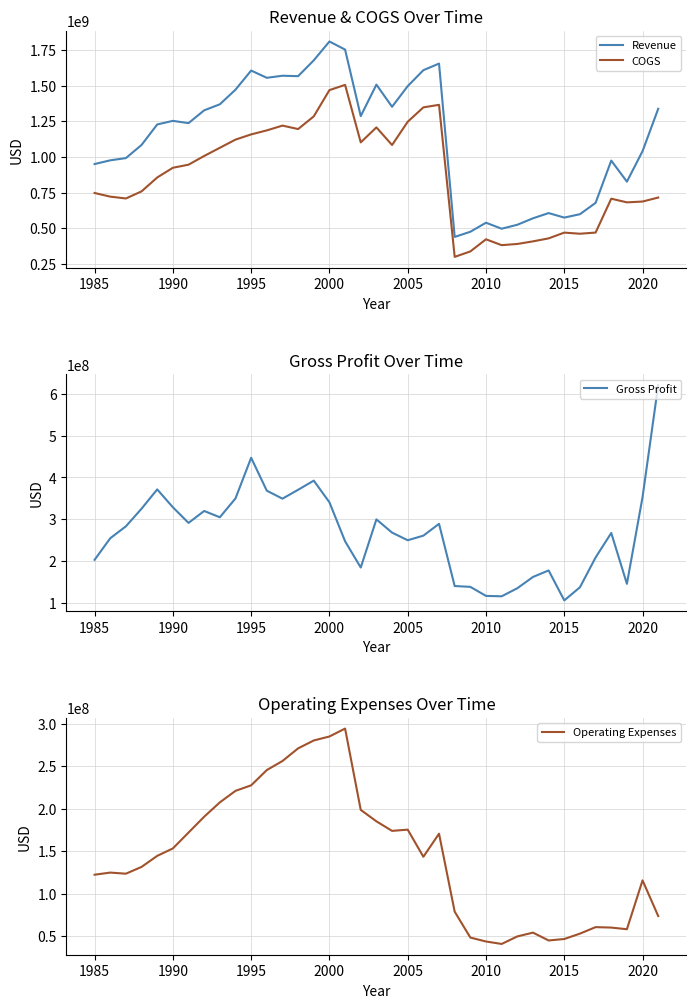

What is the highest value of the Operating Expenses series?

294536000